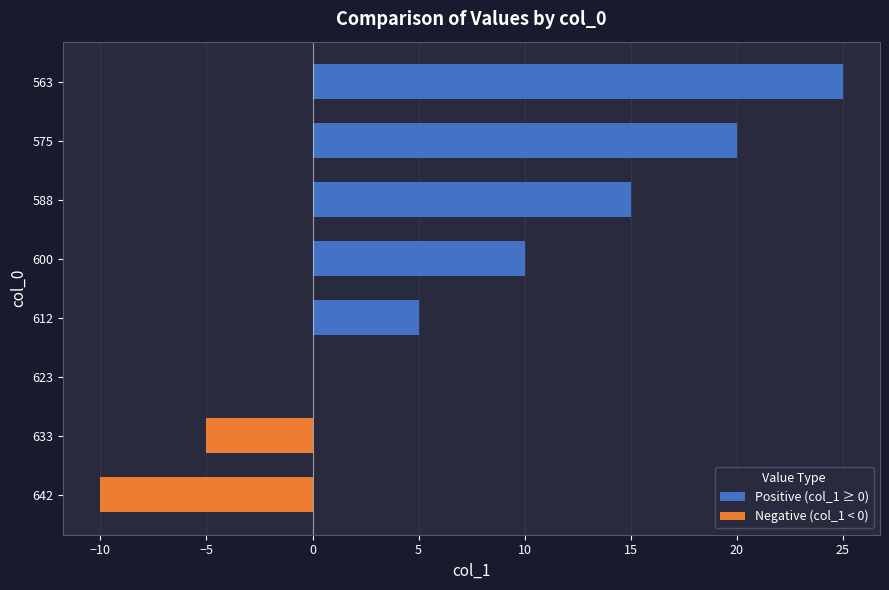

Does the chart contain stacked bars?

No